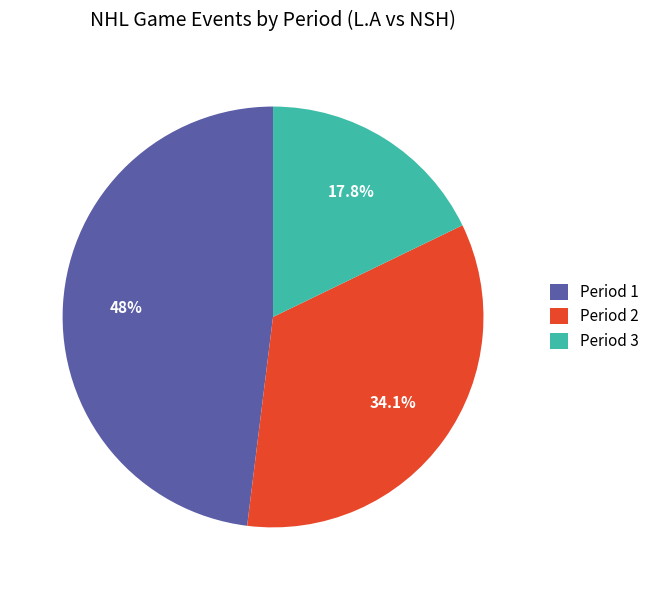

To the nearest percent, what percentage of the pie is Period 2?

34%